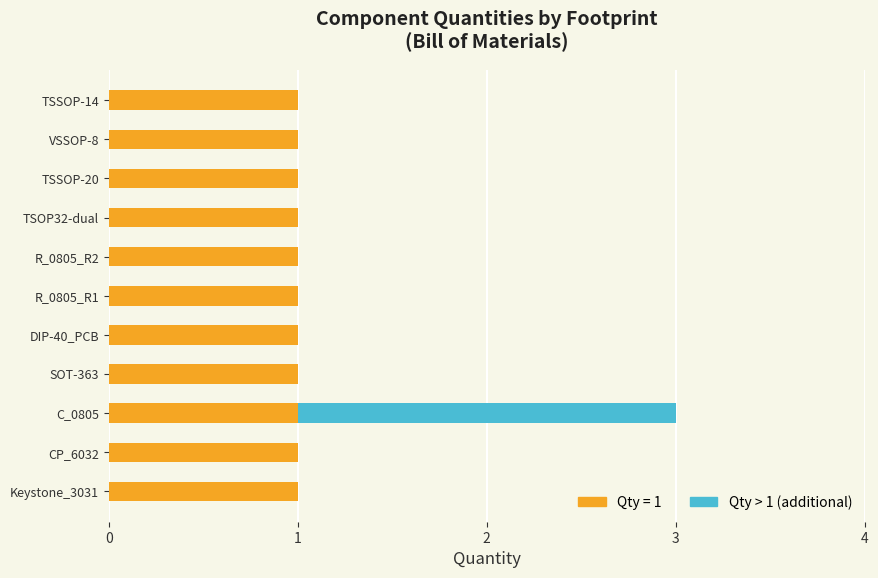

Is it true that Qty = 1 equals 0 at TSSOP-14?

False